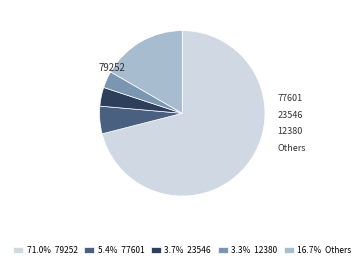

Is there a majority slice in this chart?

Yes